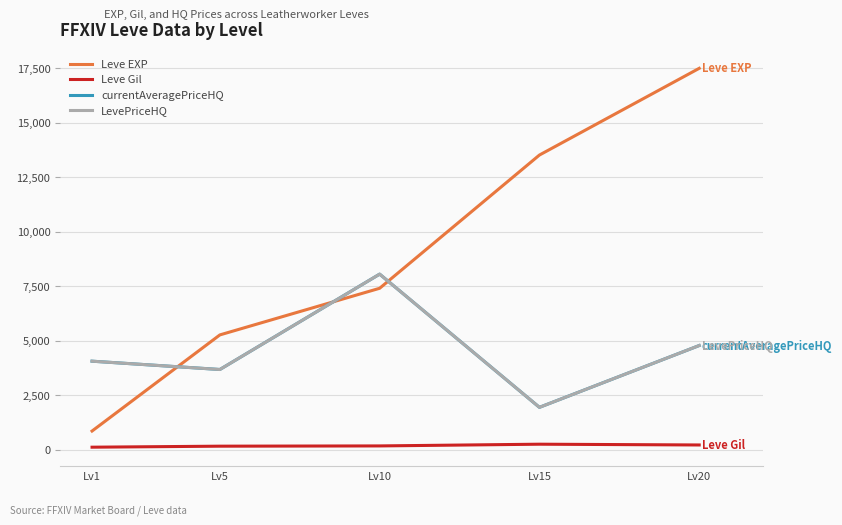

Is it true that LevePriceHQ equals 2077.5 at Lv5?

False